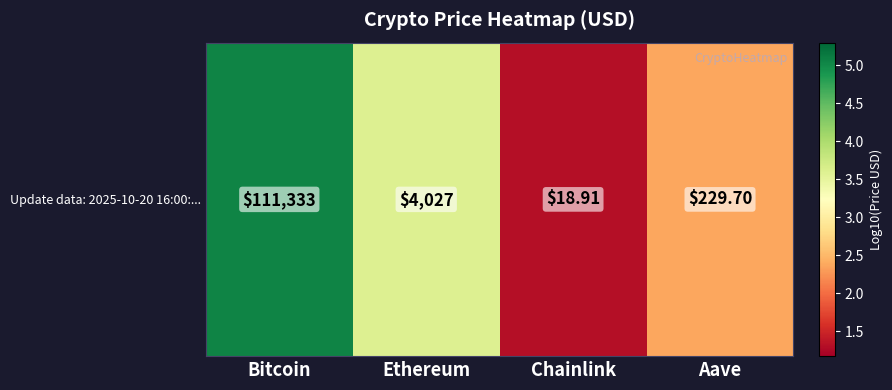

Rank the categories by value from lowest to highest.

Chainlink, Aave, Ethereum, Bitcoin